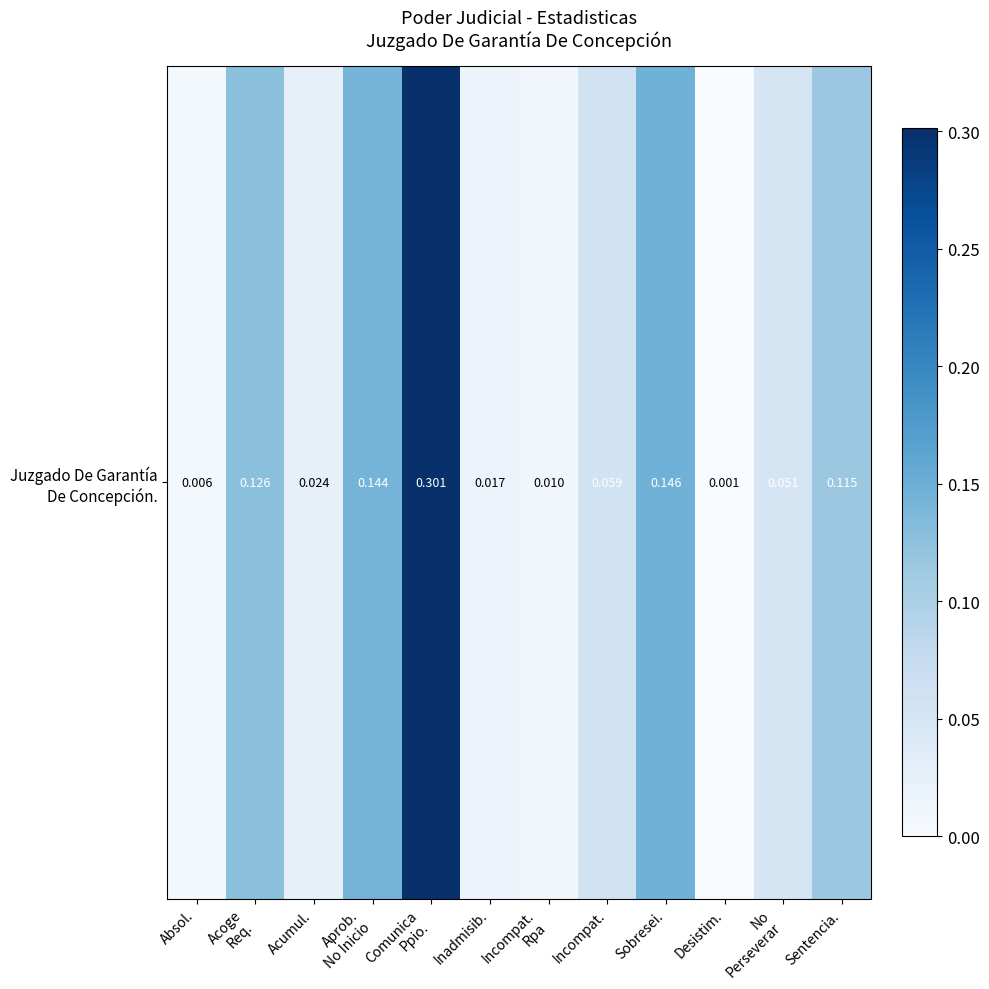

Where is the data nearest to the value 0?

Desistim.